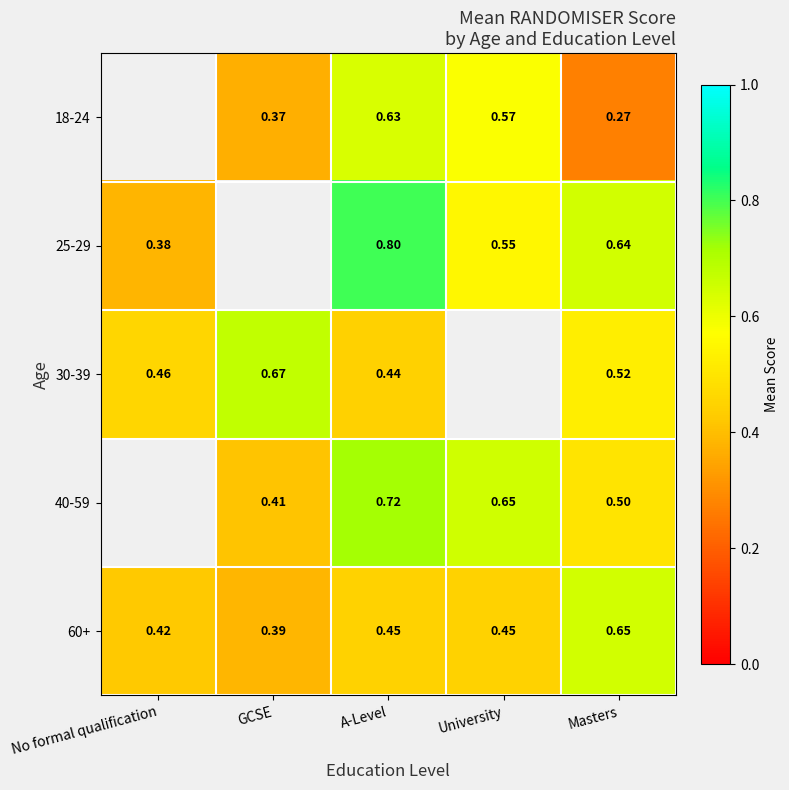

Count the number of data series in this chart.

5